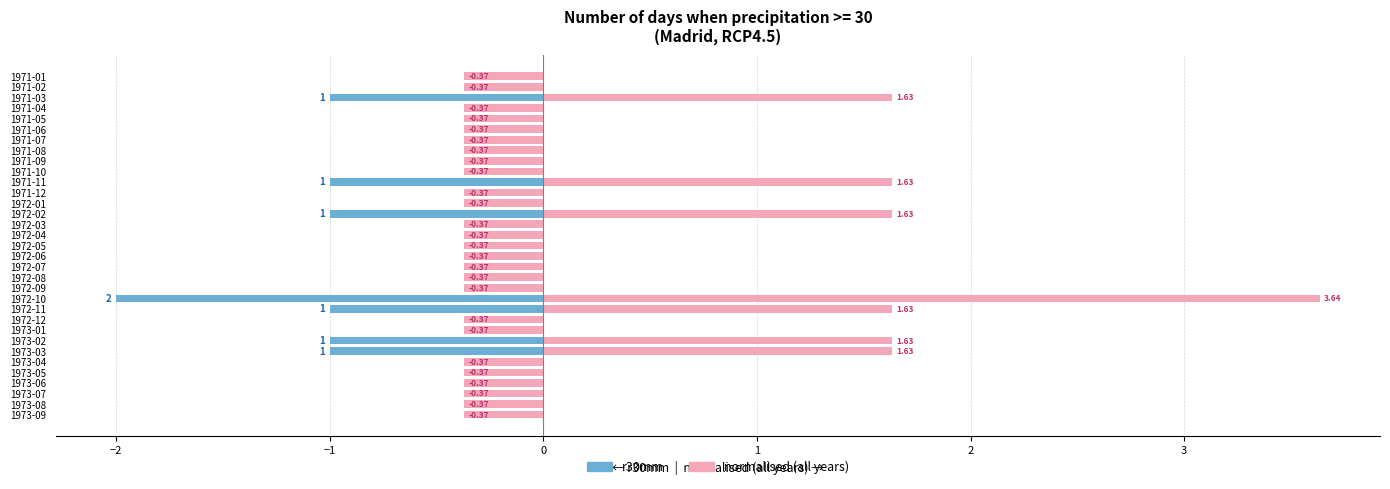

Does the chart contain stacked bars?

No